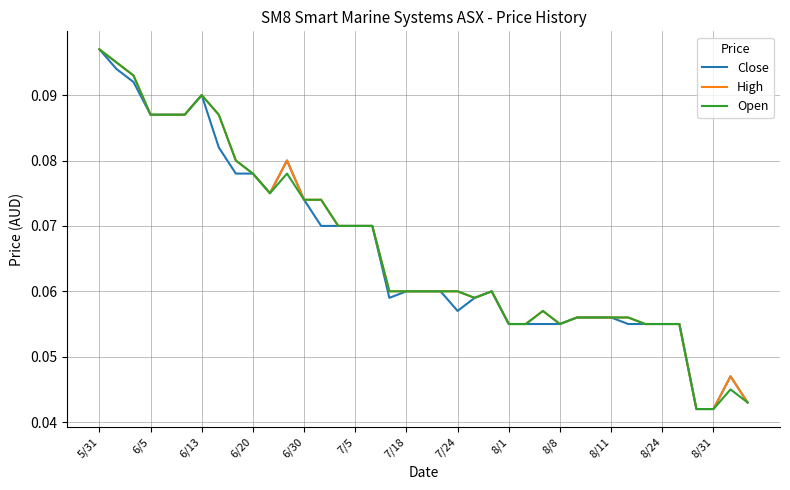

What are all the series names shown in the legend?

Close, High, Open